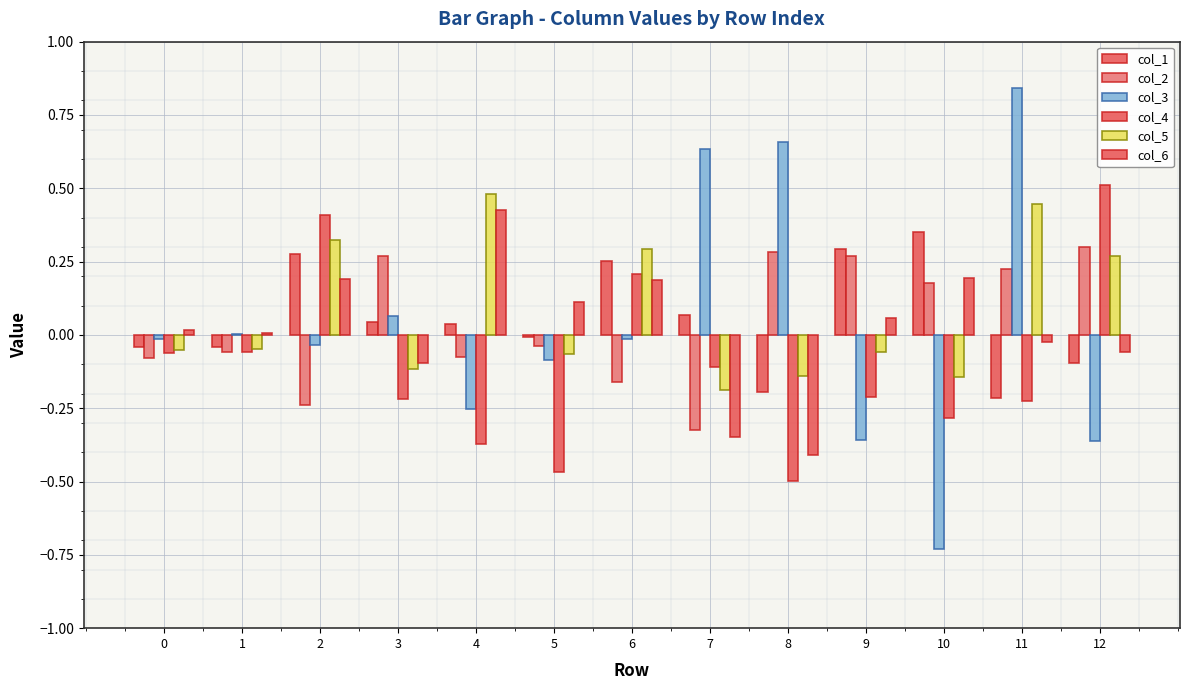

Reading left to right, list all the values displayed in this chart.

col_1: 0=-0.0	1=-0.0	2=0.3	3=0.0	4=0.0	5=-0.0	6=0.3	7=0.1	8=-0.2	9=0.3	10=0.3	11=-0.2	12=-0.1
col_2: 0=-0.1	1=-0.1	2=-0.2	3=0.3	4=-0.1	5=-0.0	6=-0.2	7=-0.3	8=0.3	9=0.3	10=0.2	11=0.2	12=0.3
col_3: 0=-0.0	1=0.0	2=-0.0	3=0.1	4=-0.3	5=-0.1	6=-0.0	7=0.6	8=0.7	9=-0.4	10=-0.7	11=0.8	12=-0.4
col_4: 0=-0.1	1=-0.1	2=0.4	3=-0.2	4=-0.4	5=-0.5	6=0.2	7=-0.1	8=-0.5	9=-0.2	10=-0.3	11=-0.2	12=0.5
col_5: 0=-0.1	1=-0.0	2=0.3	3=-0.1	4=0.5	5=-0.1	6=0.3	7=-0.2	8=-0.1	9=-0.1	10=-0.1	11=0.4	12=0.3
col_6: 0=0.0	1=0.0	2=0.2	3=-0.1	4=0.4	5=0.1	6=0.2	7=-0.3	8=-0.4	9=0.1	10=0.2	11=-0.0	12=-0.1